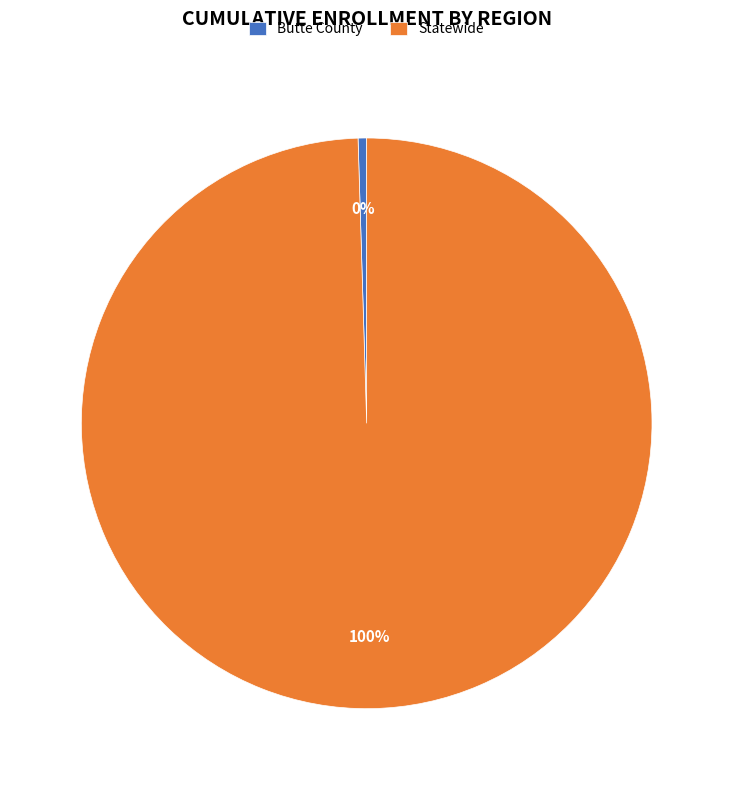

The Butte County slice represents 0% of the pie. True or false?

True